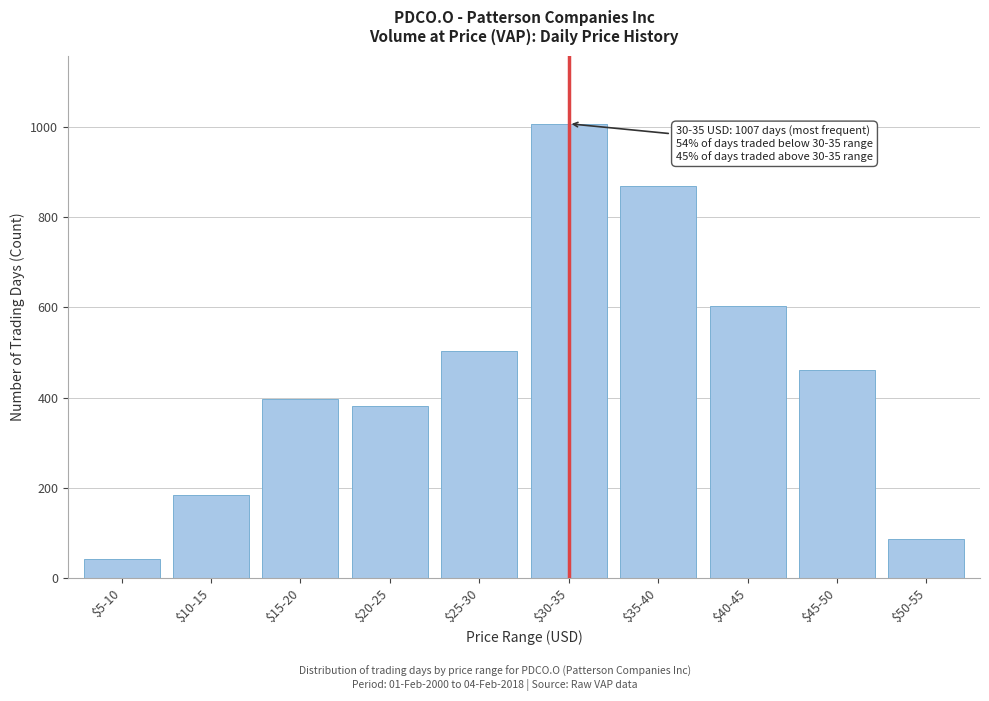

Reading right to left, extract all data points from this chart.

86	460	602	868	1007	503	382	397	184	42